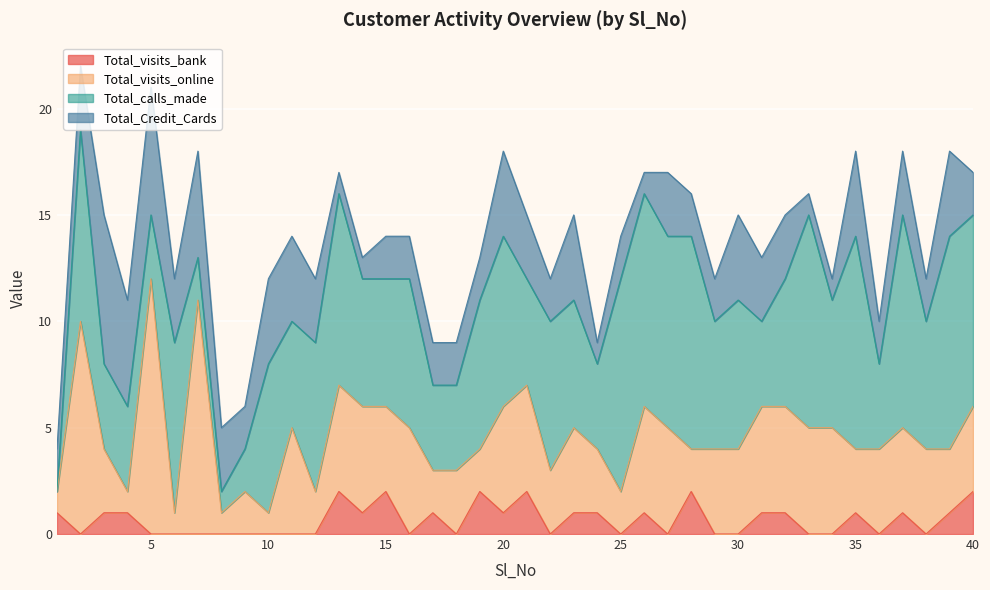

Reading left to right, what are all the values shown in this chart?

Total_visits_bank: 1=1	2=0	3=1	4=1	5=0	6=0	7=0	8=0	9=0	10=0	11=0	12=0	13=2	14=1	15=2	16=0	17=1	18=0	19=2	20=1	21=2	22=0	23=1	24=1	25=0	26=1	27=0	28=2	29=0	30=0	31=1	32=1	33=0	34=0	35=1	36=0	37=1	38=0	39=1	40=2
Total_visits_online: 1=1	2=10	3=3	4=1	5=12	6=1	7=11	8=1	9=2	10=1	11=5	12=2	13=5	14=5	15=4	16=5	17=2	18=3	19=2	20=5	21=5	22=3	23=4	24=3	25=2	26=5	27=5	28=2	29=4	30=4	31=5	32=5	33=5	34=5	35=3	36=4	37=4	38=4	39=3	40=4
Total_calls_made: 1=0	2=9	3=4	4=4	5=3	6=8	7=2	8=1	9=2	10=7	11=5	12=7	13=9	14=6	15=6	16=7	17=4	18=4	19=7	20=8	21=5	22=7	23=6	24=4	25=10	26=10	27=9	28=10	29=6	30=7	31=4	32=6	33=10	34=6	35=10	36=4	37=10	38=6	39=10	40=9
Total_Credit_Cards: 1=2	2=3	3=7	4=5	5=6	6=3	7=5	8=3	9=2	10=4	11=4	12=3	13=1	14=1	15=2	16=2	17=2	18=2	19=2	20=4	21=3	22=2	23=4	24=1	25=2	26=1	27=3	28=2	29=2	30=4	31=3	32=3	33=1	34=1	35=4	36=2	37=3	38=2	39=4	40=2